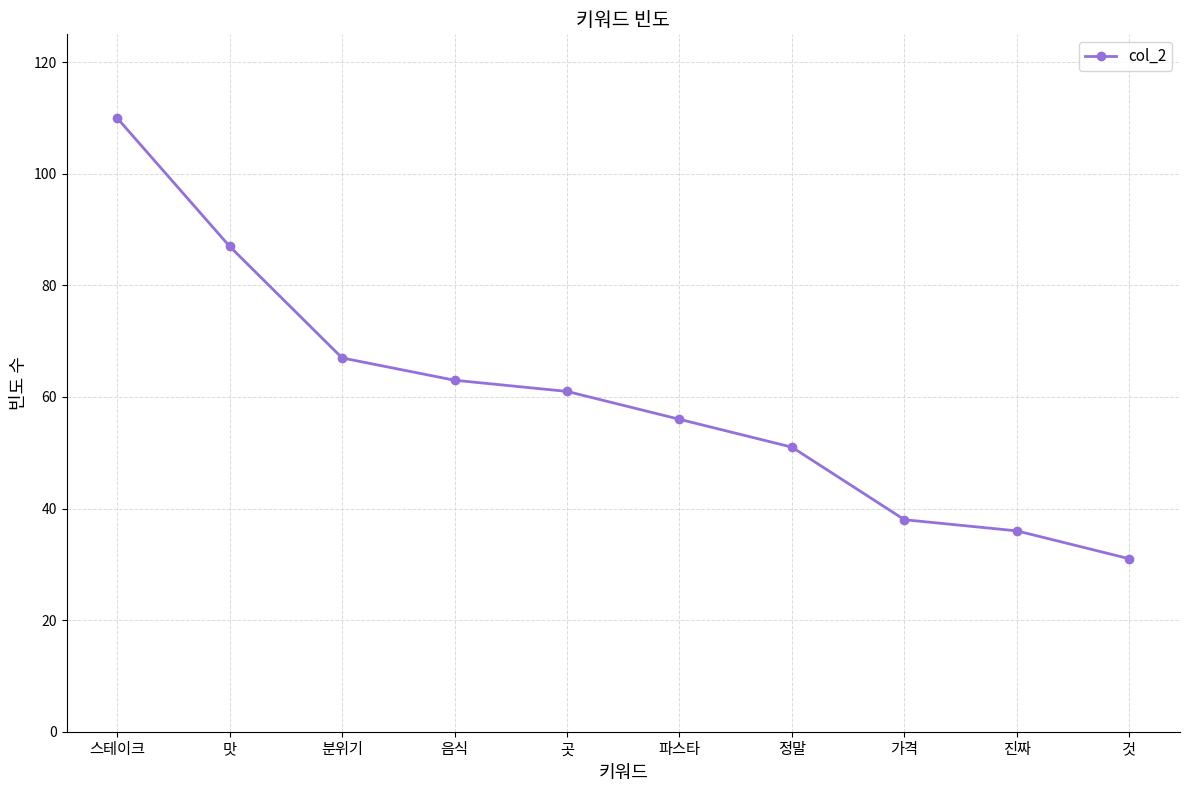

Reading right to left, what are all the values shown in this chart?

31	36	38	51	56	61	63	67	87	110